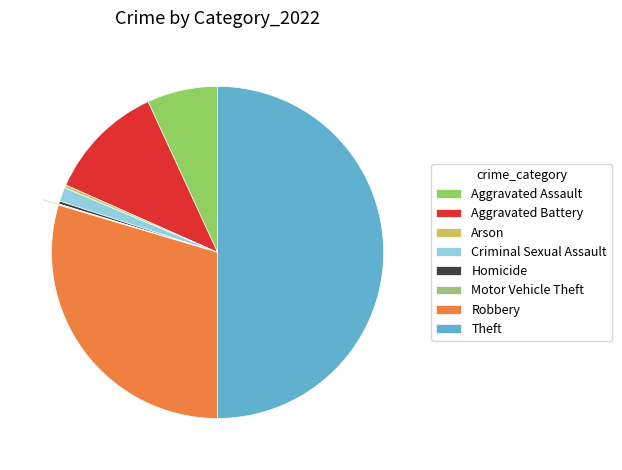

What is the smallest slice in the pie chart?

Motor Vehicle Theft